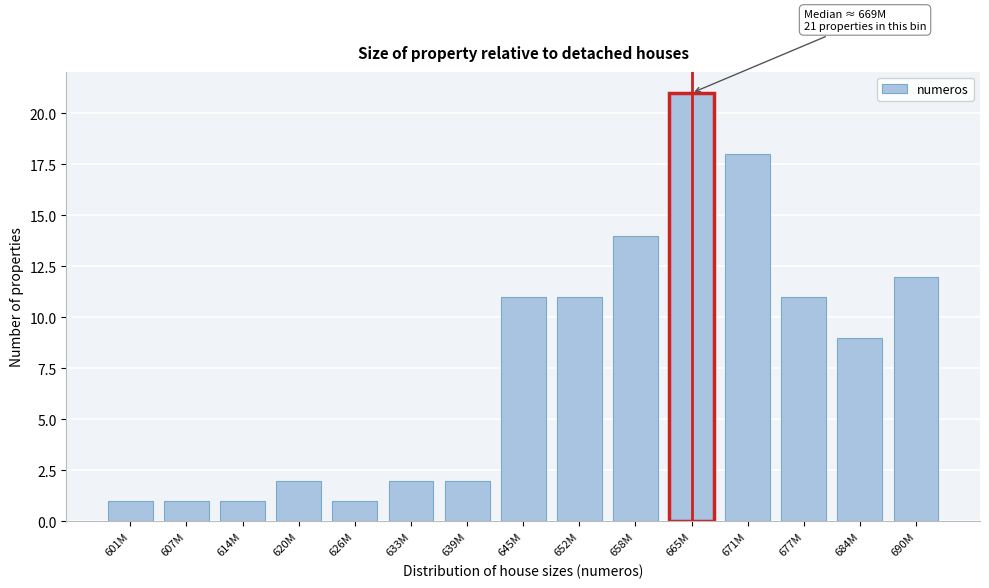

Reading left to right, list all the values displayed in this chart.

601M=1	607M=1	614M=1	620M=2	626M=1	633M=2	639M=2	645M=11	652M=11	658M=14	665M=21	671M=18	677M=11	684M=9	690M=12